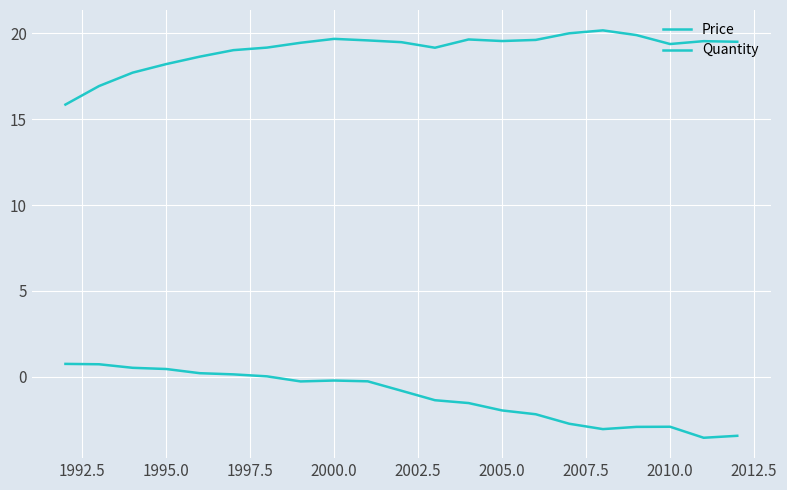

Rank the series by their average value, from highest to lowest.

Quantity, Price